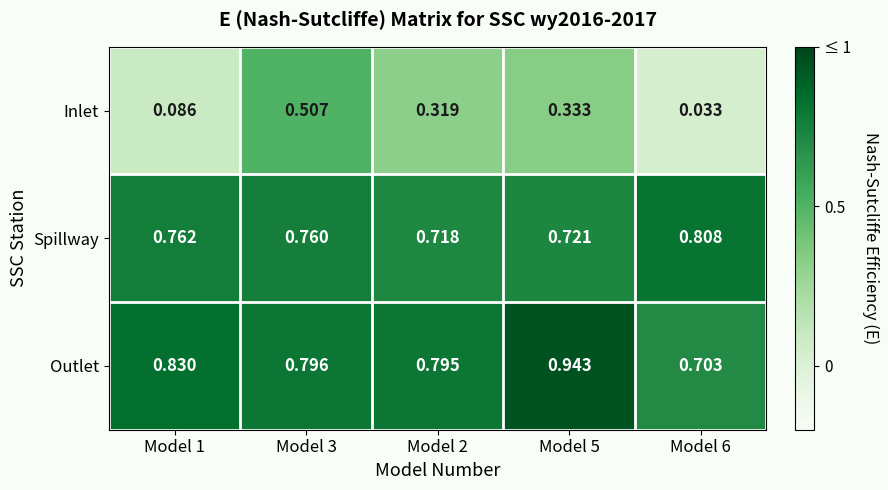

Rank the series by their maximum value, from highest to lowest.

Outlet, Spillway, Inlet